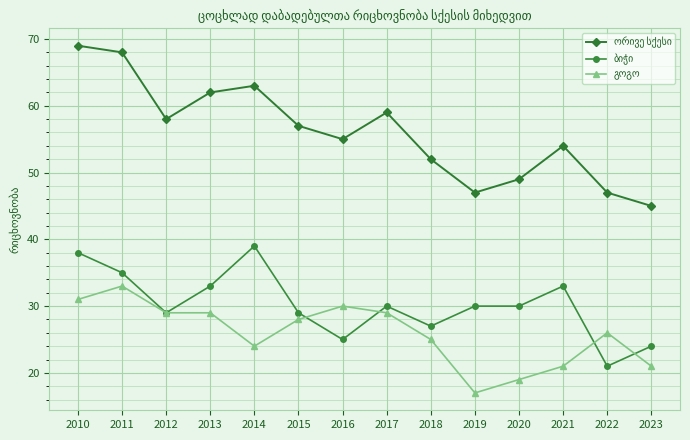

What is the difference between the highest and lowest values at 2018?

27